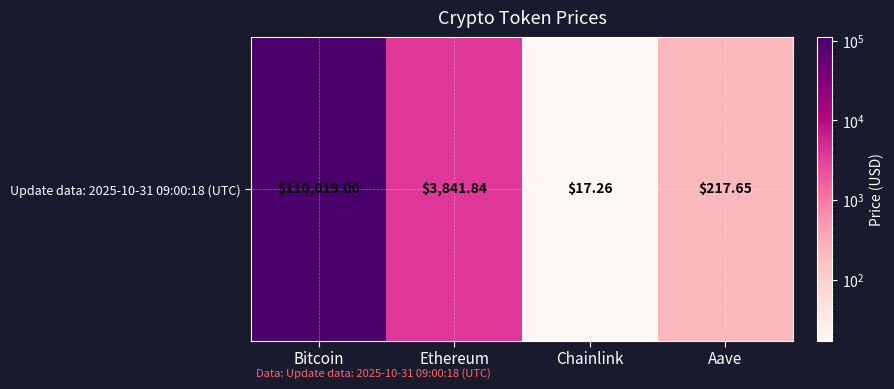

At which category does the chart reach its peak across all series?

Bitcoin